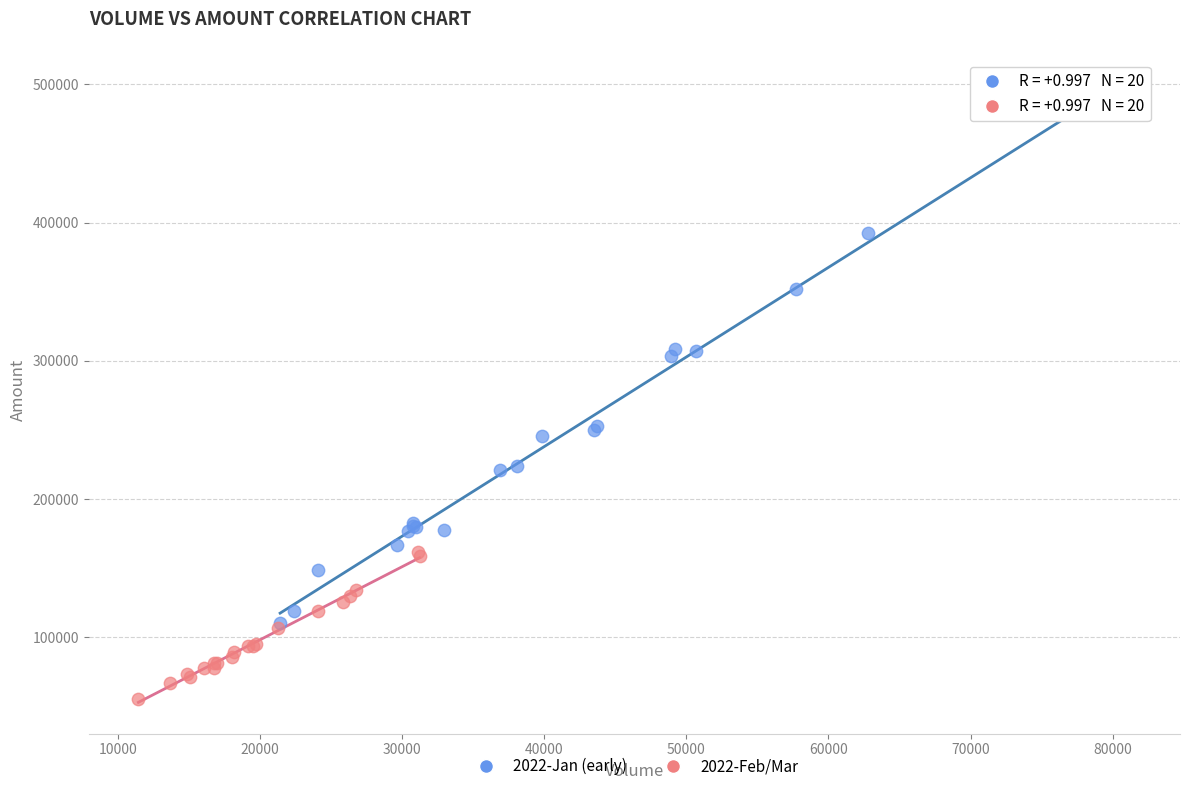

Which series contains the lowest Y value?

2022-Feb/Mar